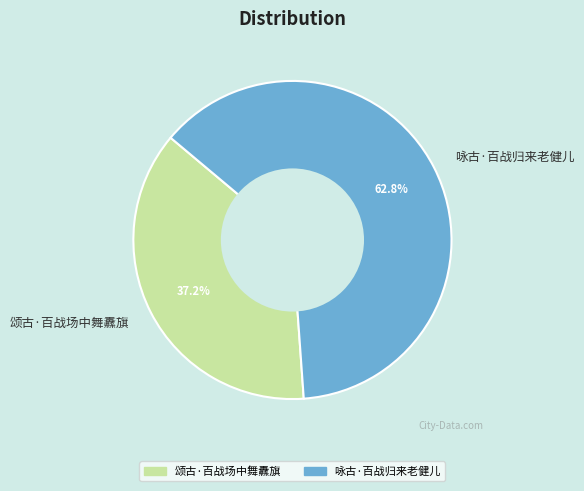

What percentage is NOT represented by 咏古·百战归来老健儿?

37.2%